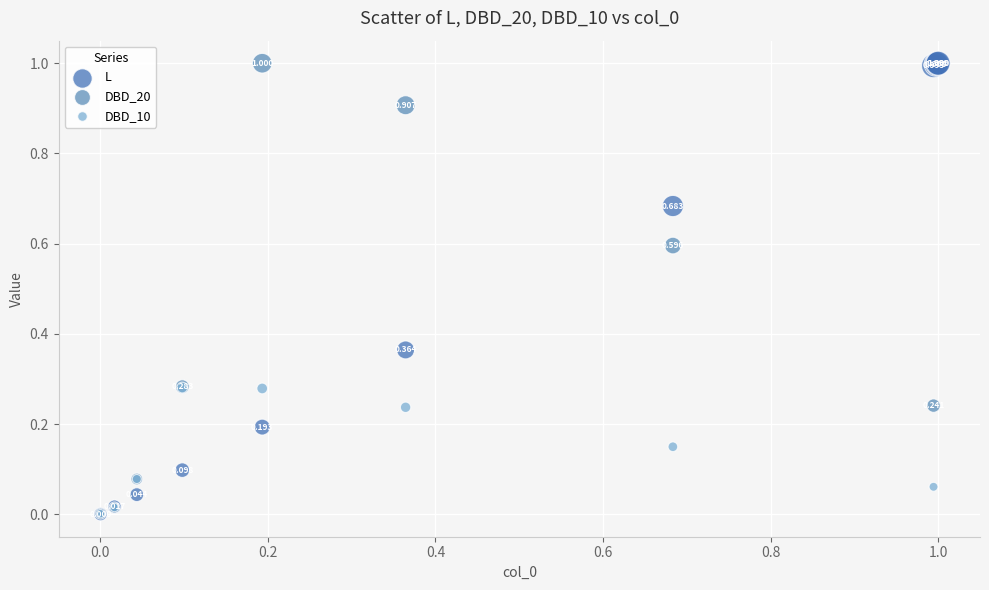

Which series has the largest Y range (max minus min)?

L